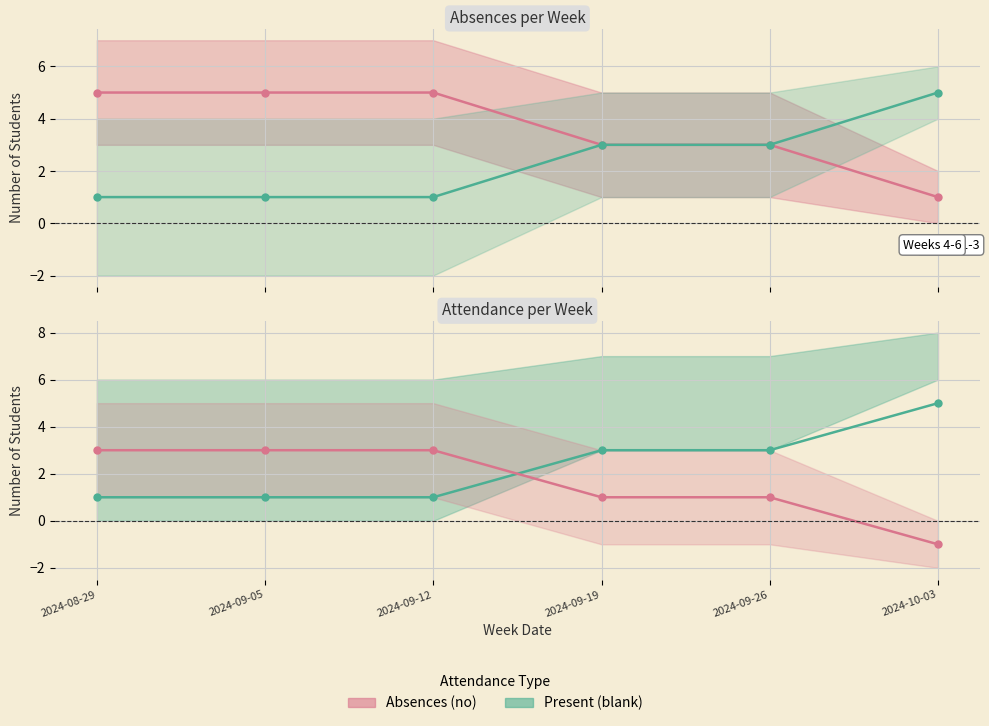

What is the maximum value for Absences (no)?

3